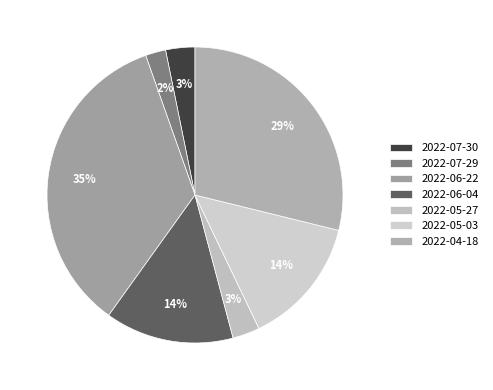

To the nearest percent, what is the average slice percentage?

14%